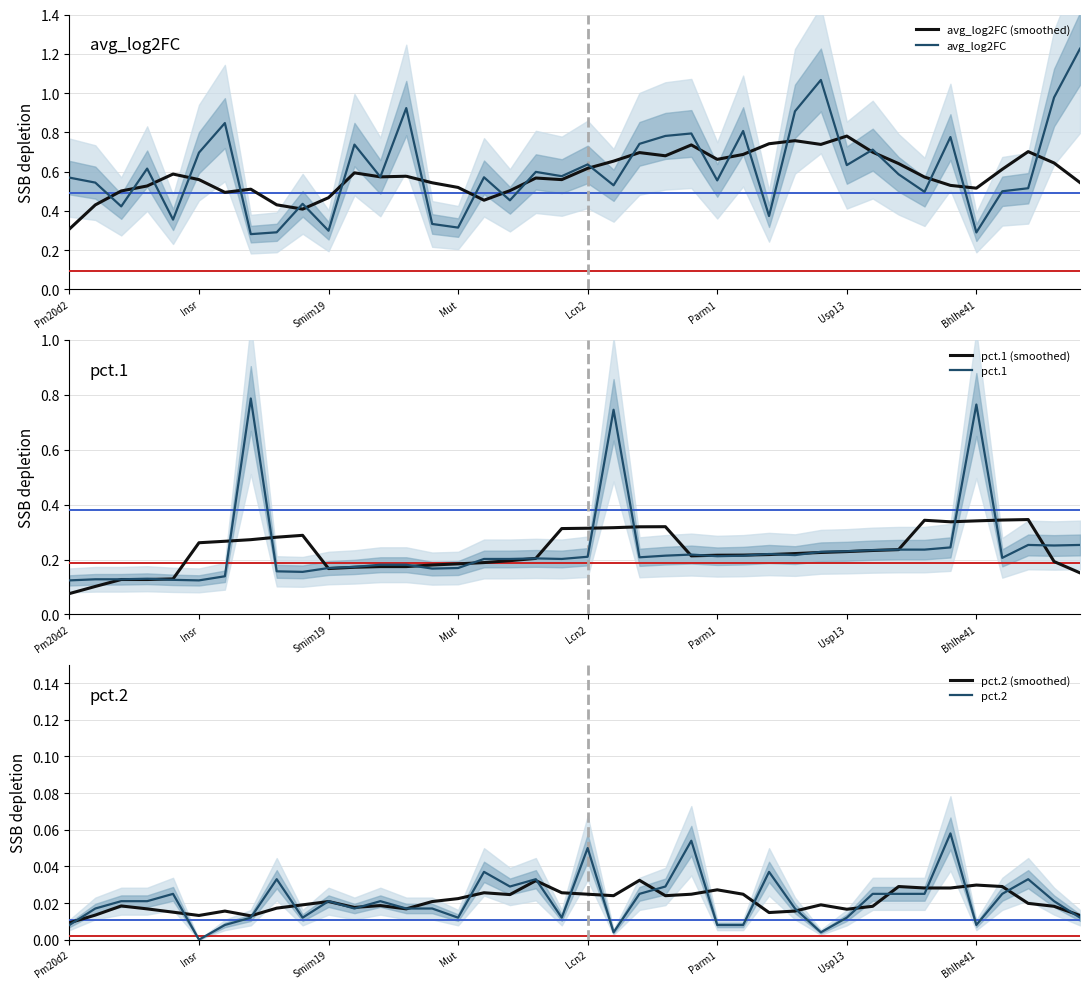

Which series has the widest spread of values?

avg_log2FC